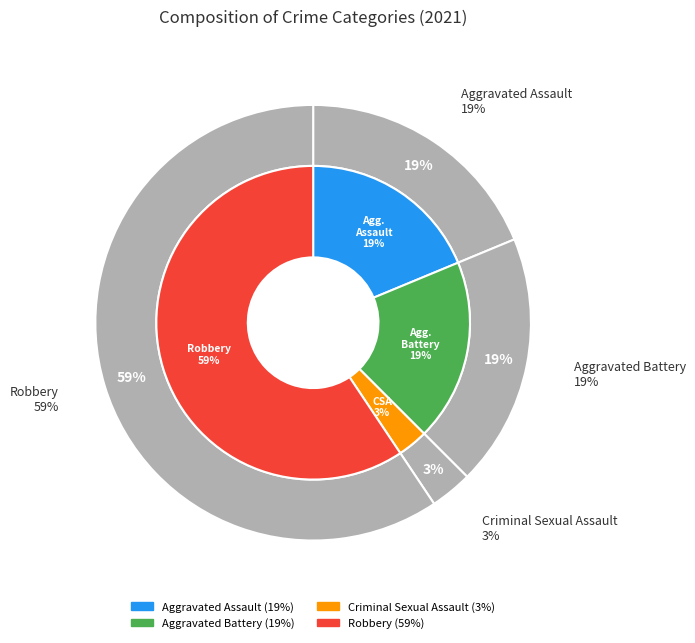

Rank the categories by value from highest to lowest.

Robbery, Aggravated Assault, Aggravated Battery, Criminal Sexual Assault